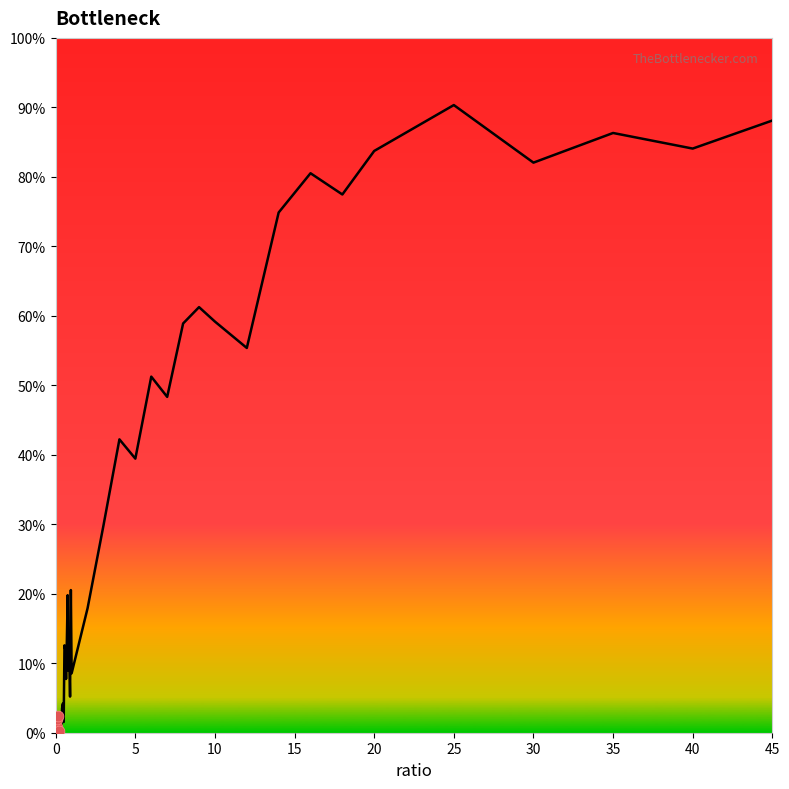

What is the difference between the maximum and minimum values?

90.3